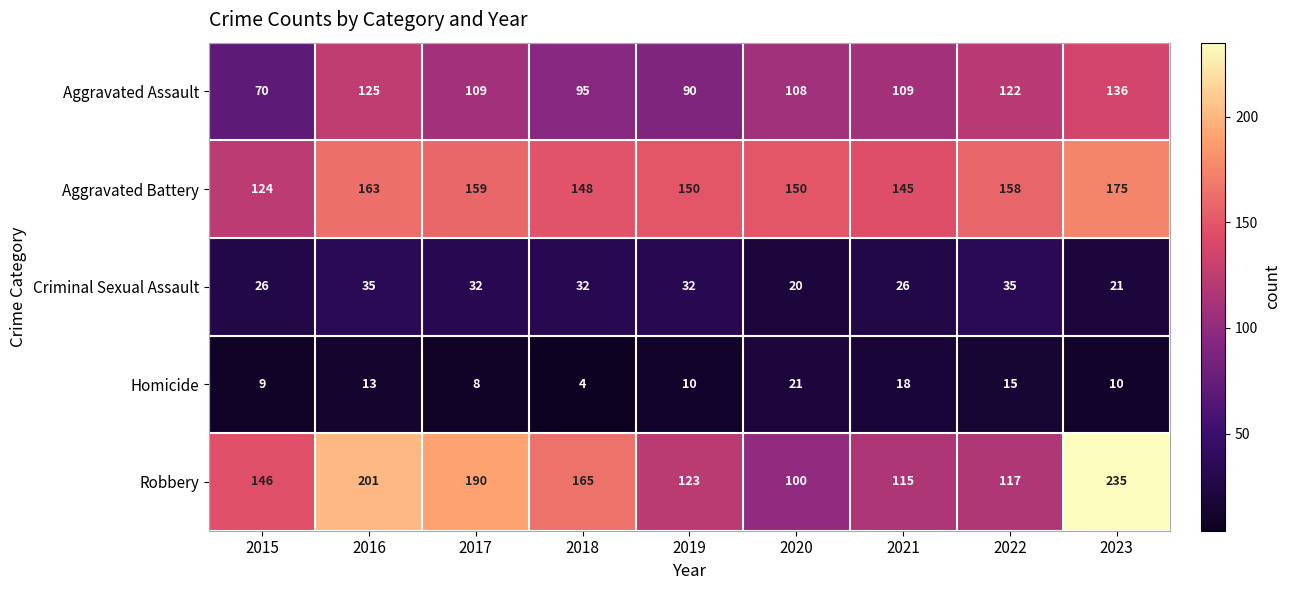

The value of Robbery at 2021 is 61. True or false?

False